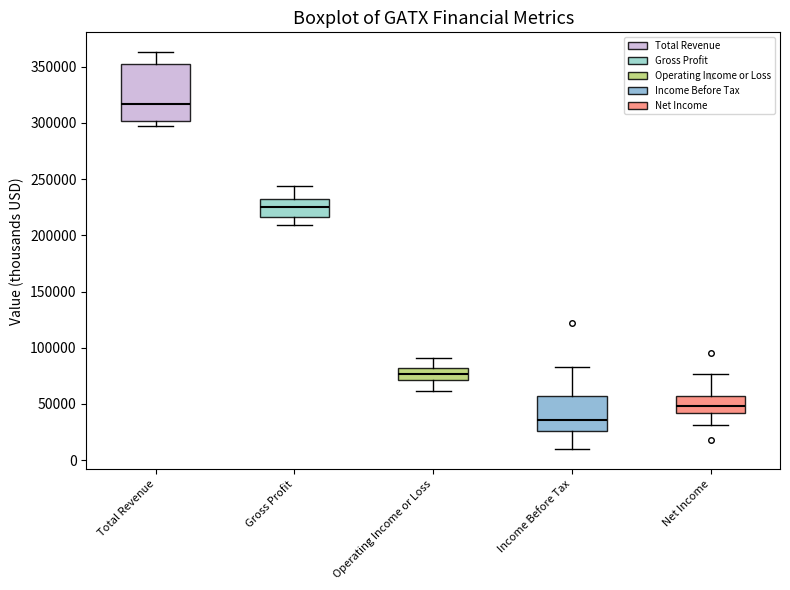

Reading left to right, transcribe this box plot: for each box, give where its median line is, the range the box spans, and where its two whiskers end, as read against the y-axis. The values are not printed on the chart, so give them approximately, as read against the axis.

Total Revenue: median 315000, box 300000 to 350000, whiskers 300000 (just below the box's lower edge) to 365000
Gross Profit: median 225000, box 215000 to 230000, whiskers 210000 to 245000
Operating Income or Loss: median 75000, box 70000 to 80000, whiskers 60000 to 90000
Income Before Tax: median 35000, box 25000 to 55000, whiskers 10000 to 85000
Net Income: median 50000, box 40000 to 55000, whiskers 30000 to 75000